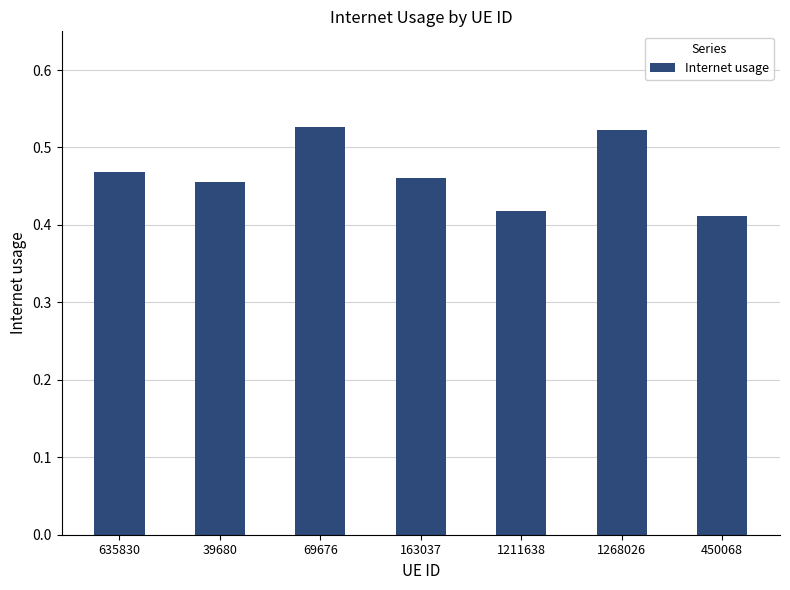

What is the label of the 7th bar from the right?

635830